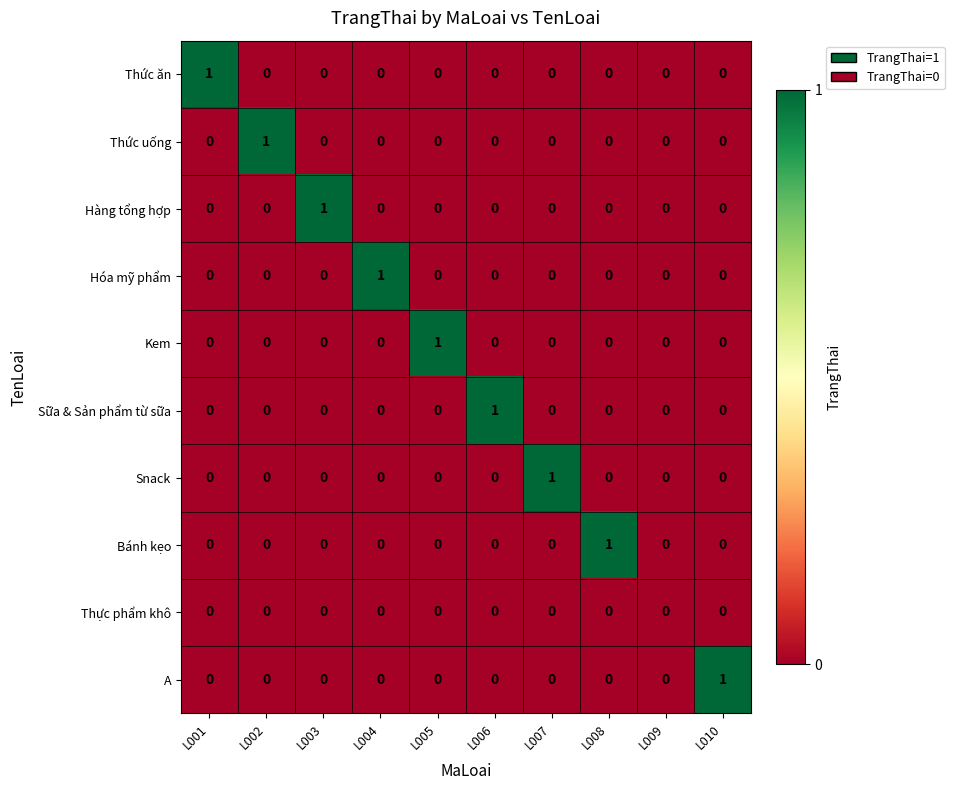

How many series are shown in this chart?

10